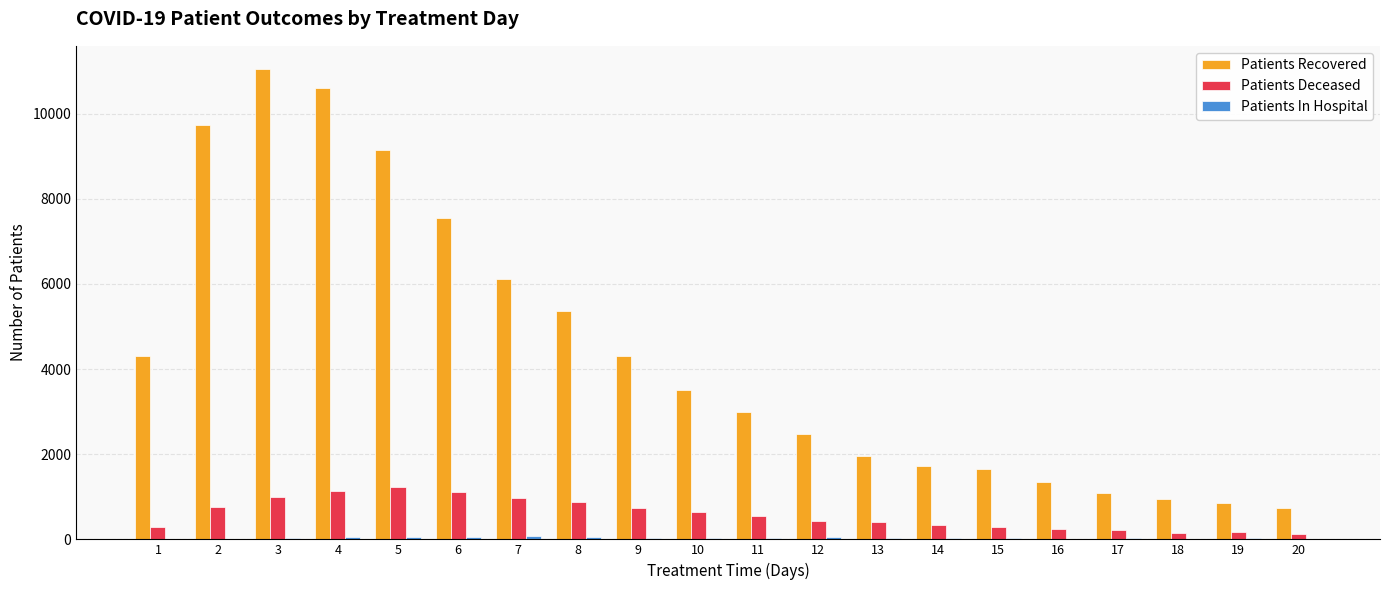

What is the sum of all Patients Deceased values?

11652